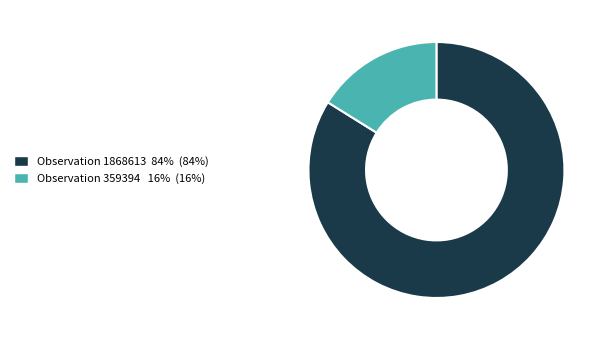

Does any single category account for the majority?

Yes